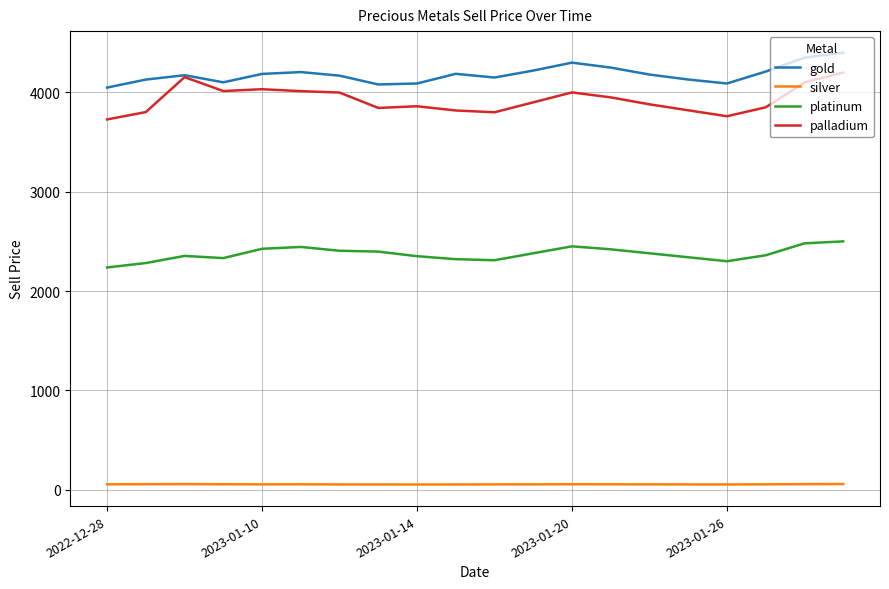

Which series has the largest total across all categories?

gold